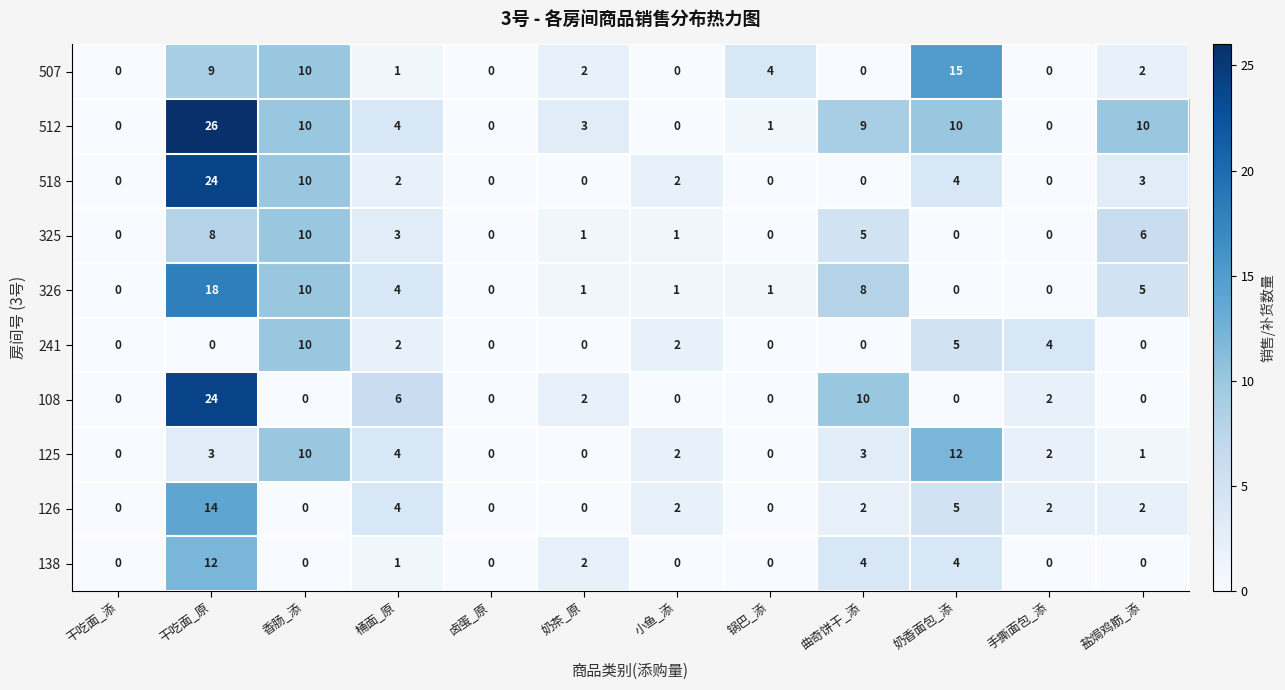

What is the maximum value shown in the chart?

26